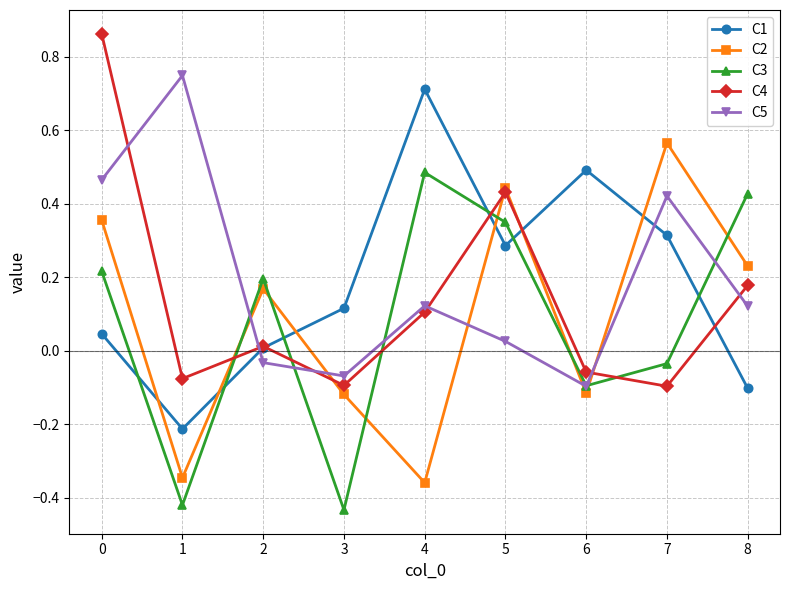

What is the total value across all series at 0?

1.9